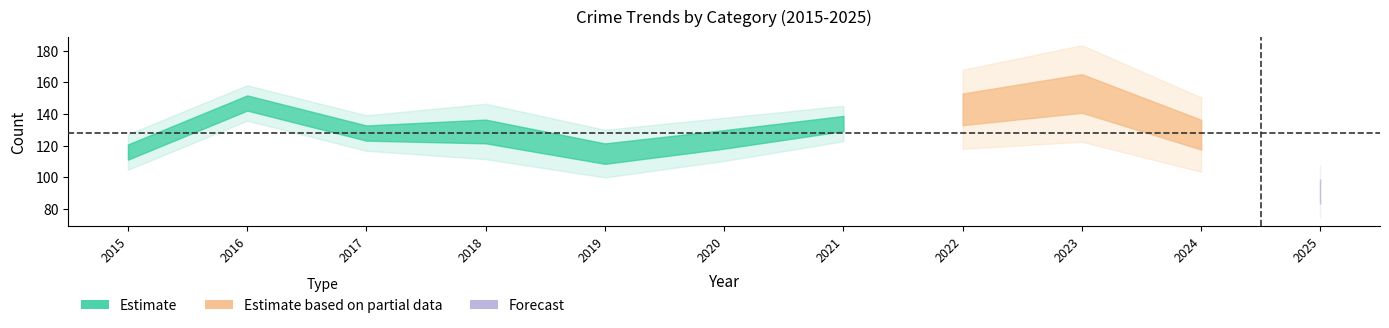

True or false: Aggravated Assault has a value of 62 at 2022.

False